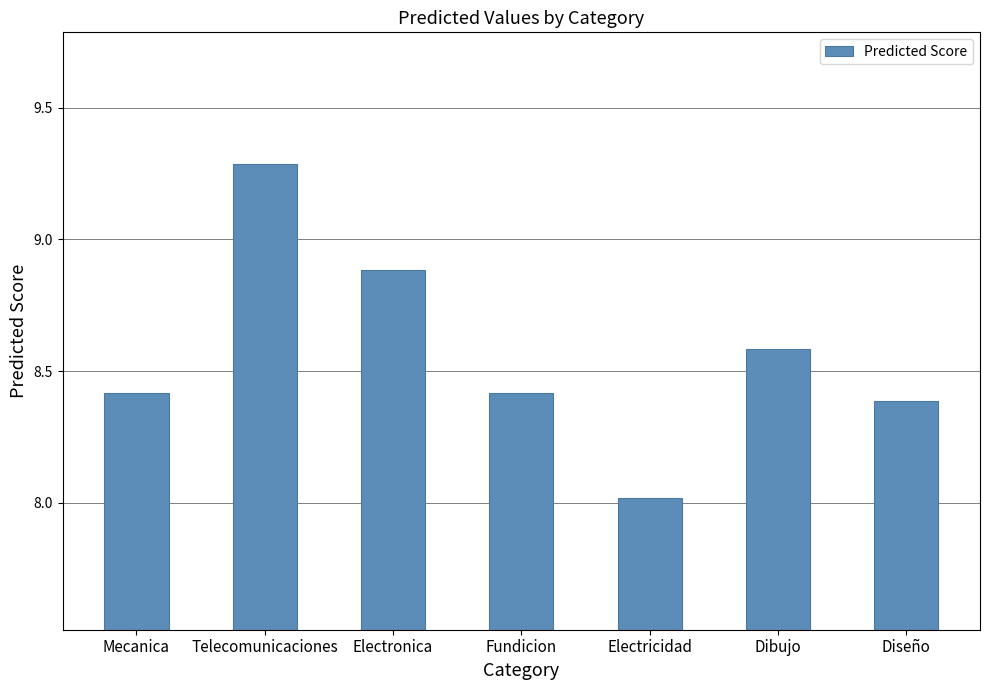

Approximately how many times larger is the value at Diseño compared to Electricidad?

1.0